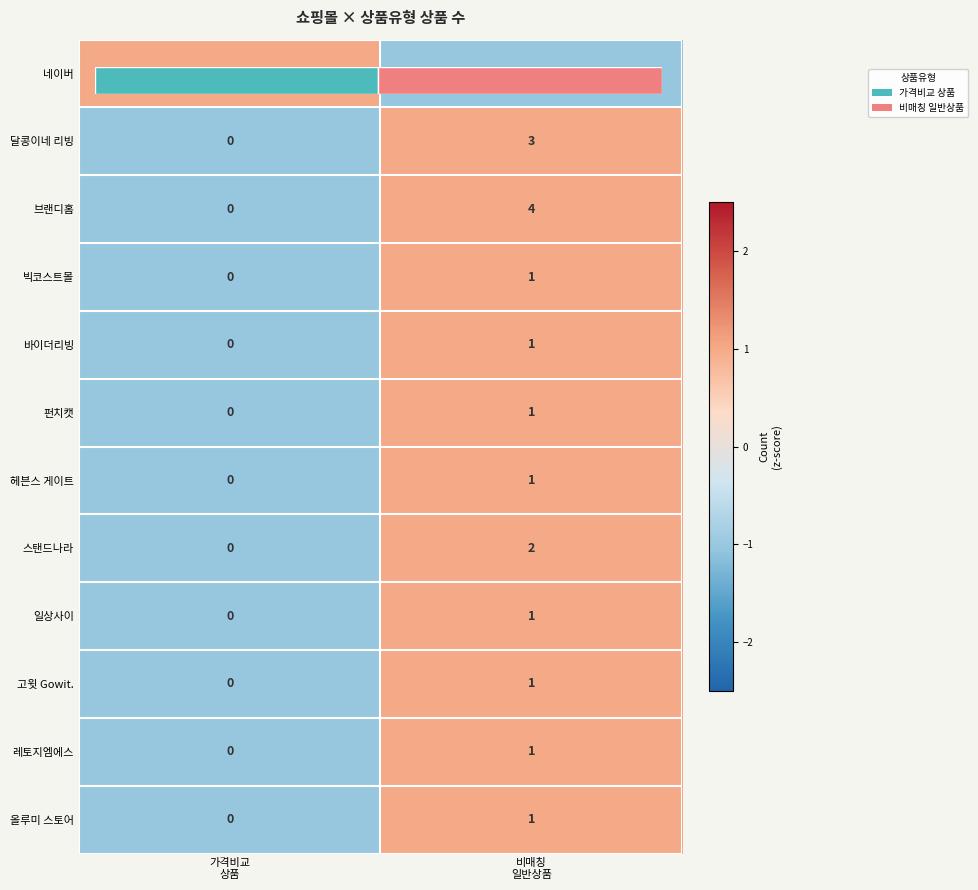

True or false: 올루미 스토어 has a value of 1 at 비매칭 일반상품.

True